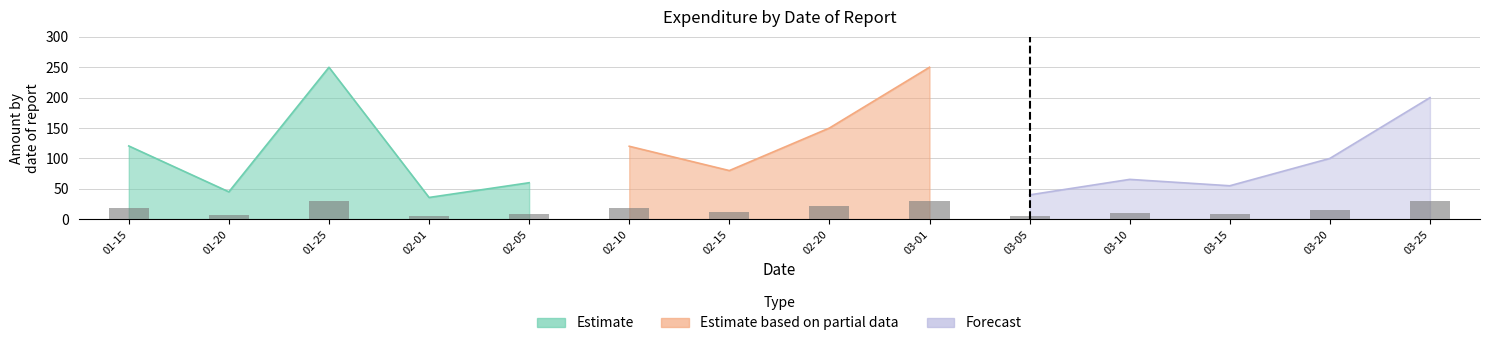

Is the value of Forecast at 2023-01-20 greater than the value of Estimate at 2023-01-15?

No